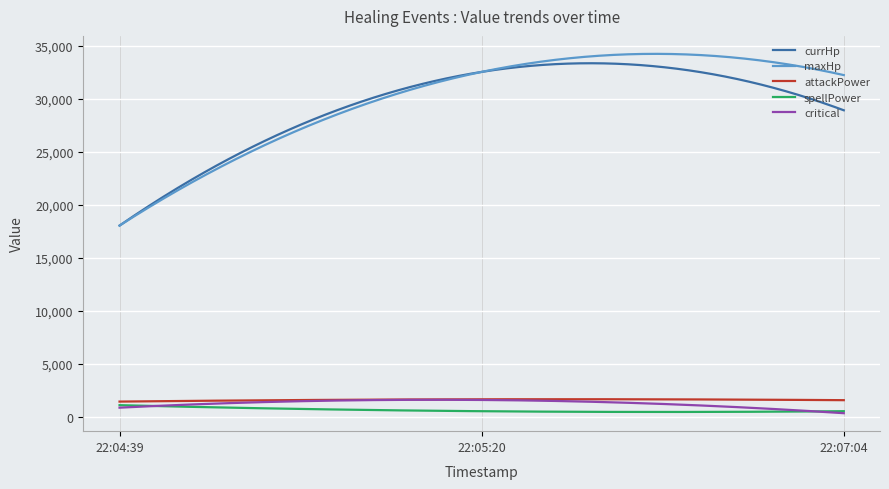

Which series has the largest total across all categories?

maxHp